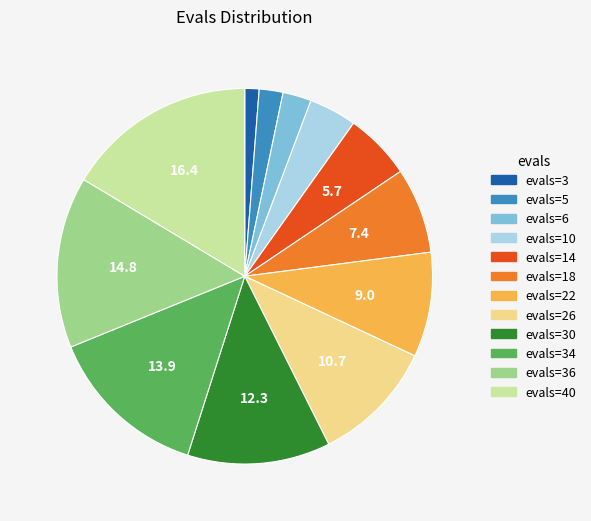

Between evals=14 and evals=22, which is larger?

evals=22